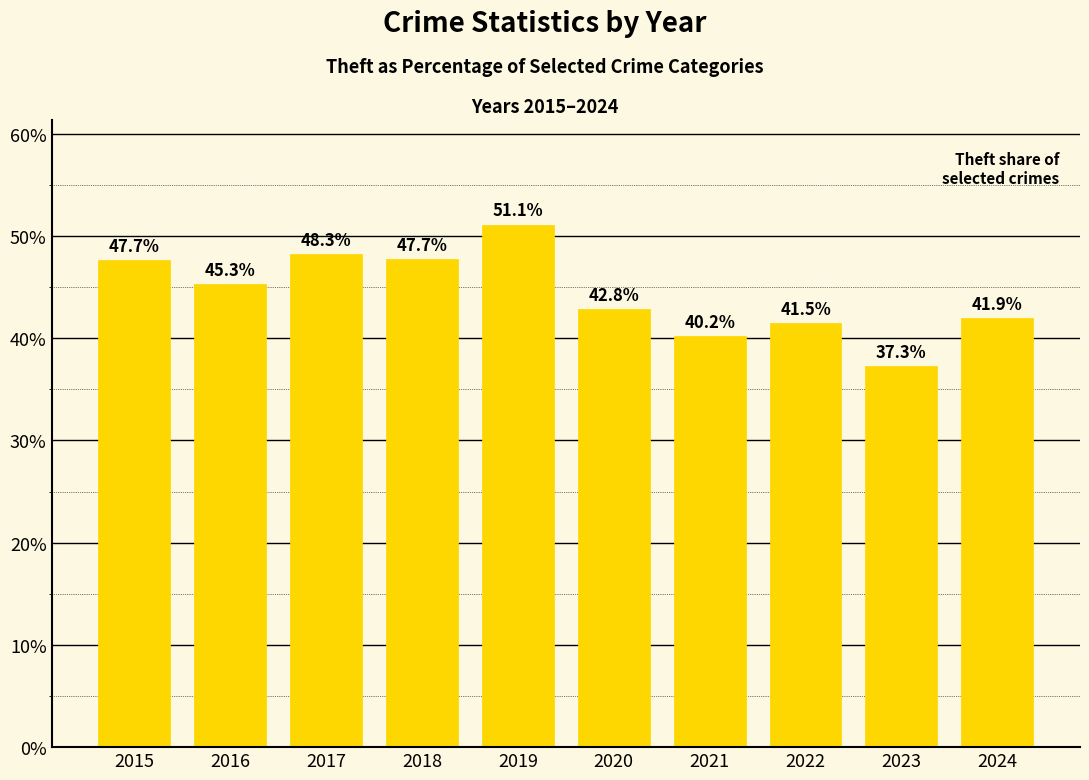

Reading left to right, what are all the values shown in this chart?

2015=47.7	2016=45.3	2017=48.3	2018=47.7	2019=51.1	2020=42.8	2021=40.2	2022=41.5	2023=37.3	2024=41.9